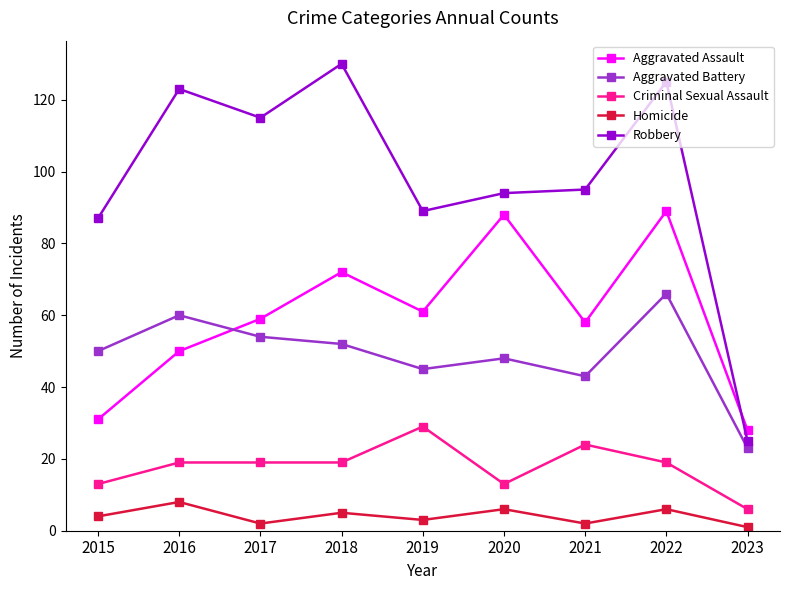

Rank the series by their maximum value, from lowest to highest.

Homicide, Criminal Sexual Assault, Aggravated Battery, Aggravated Assault, Robbery